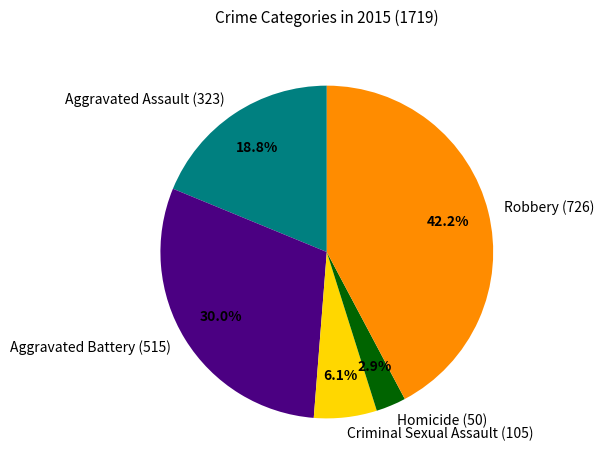

To the nearest percent, what portion does Aggravated Battery (515) represent?

30%